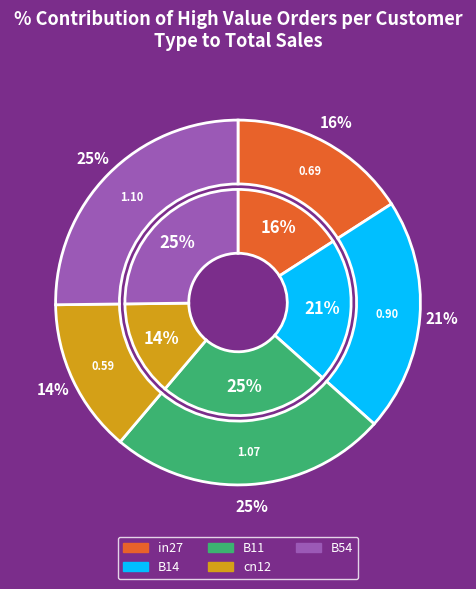

Does any single category account for the majority?

No